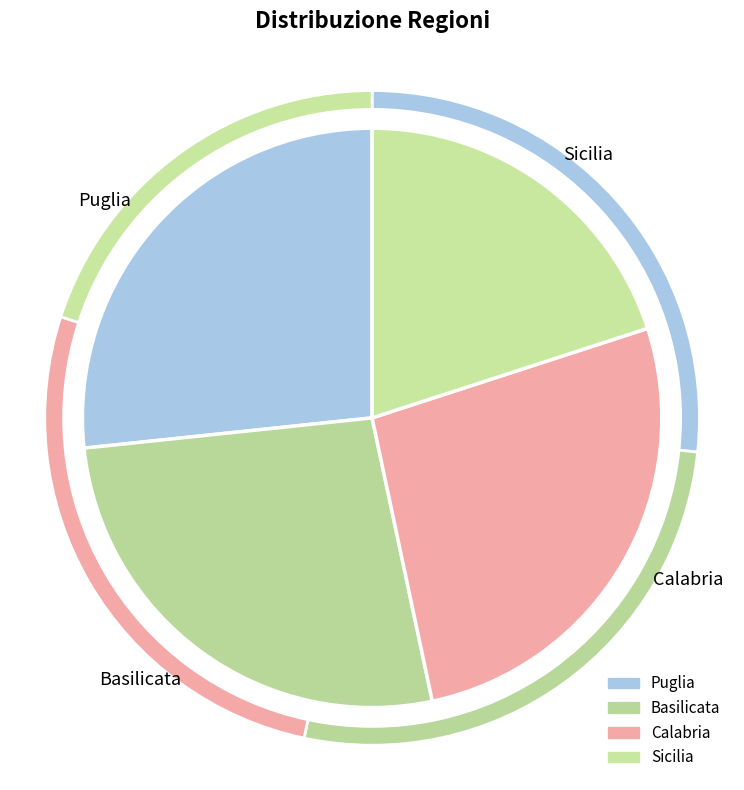

Rank the categories by value from highest to lowest.

Puglia, Basilicata, Calabria, Sicilia